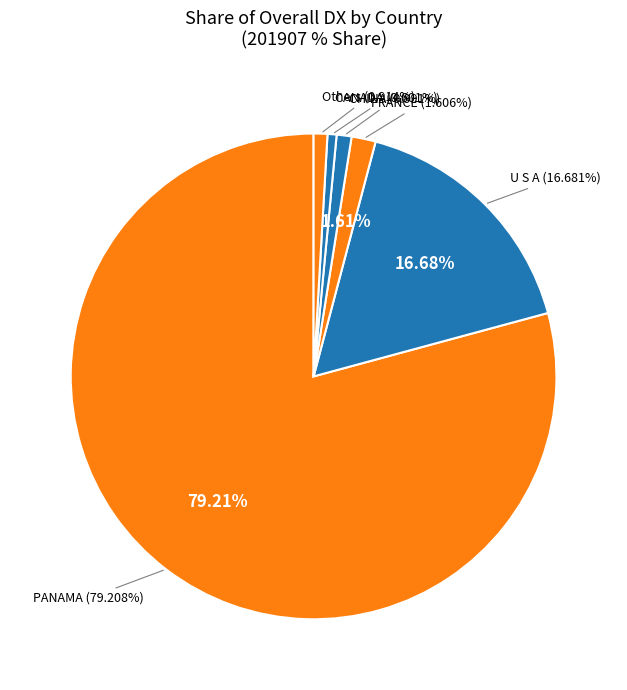

To the nearest percent, what is the combined percentage of FRANCE and CANADA?

2%